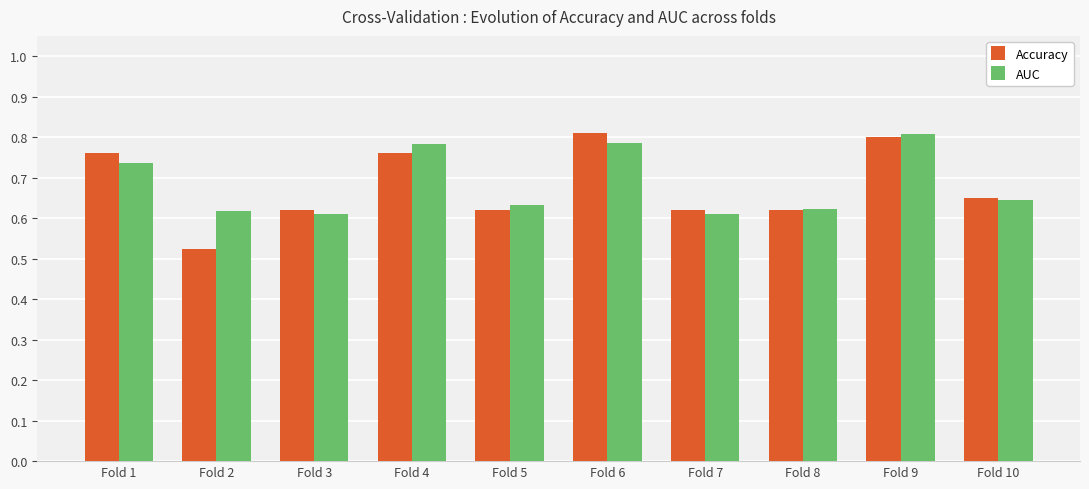

Is the value of AUC at Fold 6 greater than the value of Accuracy at Fold 5?

Yes